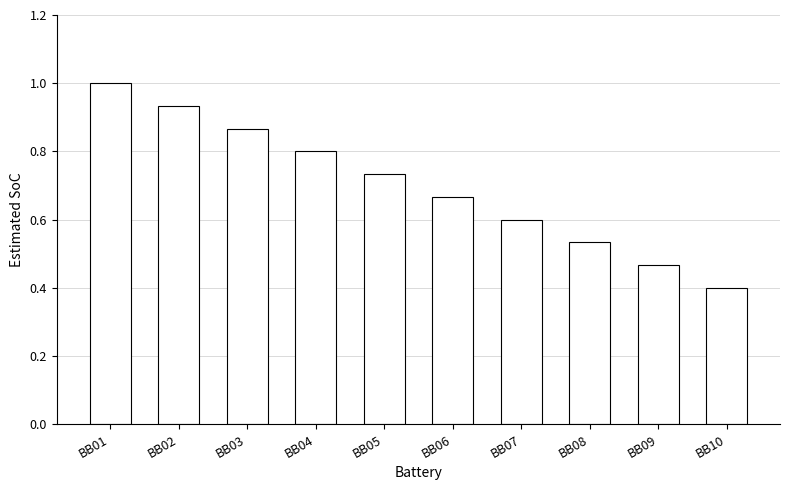

Where is the data nearest to the value 0?

BB10